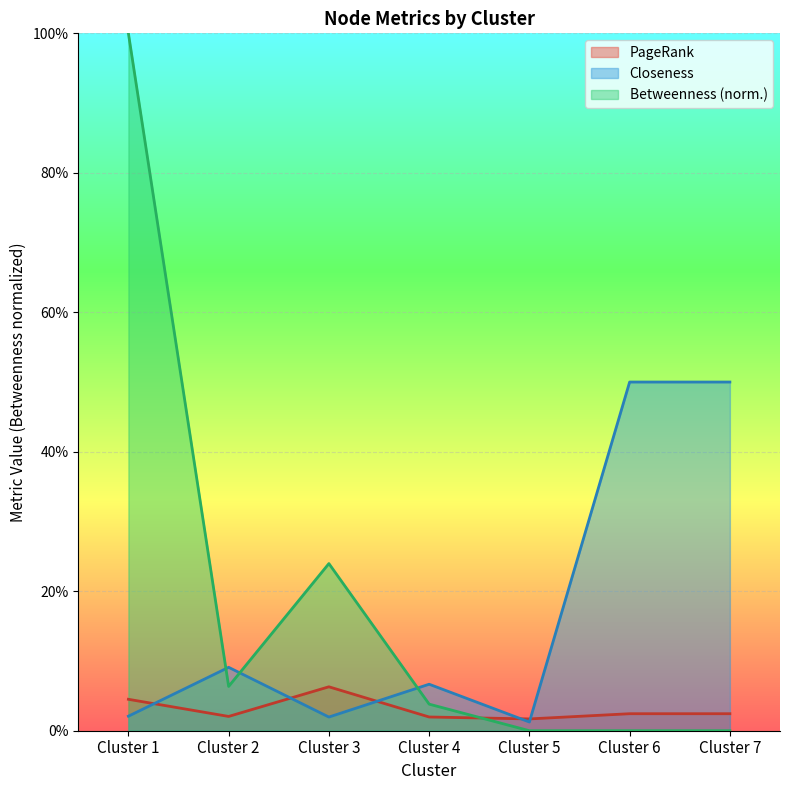

Reading left to right, extract all data points from this chart.

PageRank: Cluster 1=0.0	Cluster 2=0.0	Cluster 3=0.1	Cluster 4=0.0	Cluster 5=0.0	Cluster 6=0.0	Cluster 7=0.0
Closeness: Cluster 1=0.0	Cluster 2=0.1	Cluster 3=0.0	Cluster 4=0.1	Cluster 5=0.0	Cluster 6=0.5	Cluster 7=0.5
Betweenness: Cluster 1=1.0	Cluster 2=0.1	Cluster 3=0.2	Cluster 4=0.0	Cluster 5=0.0	Cluster 6=0.0	Cluster 7=0.0